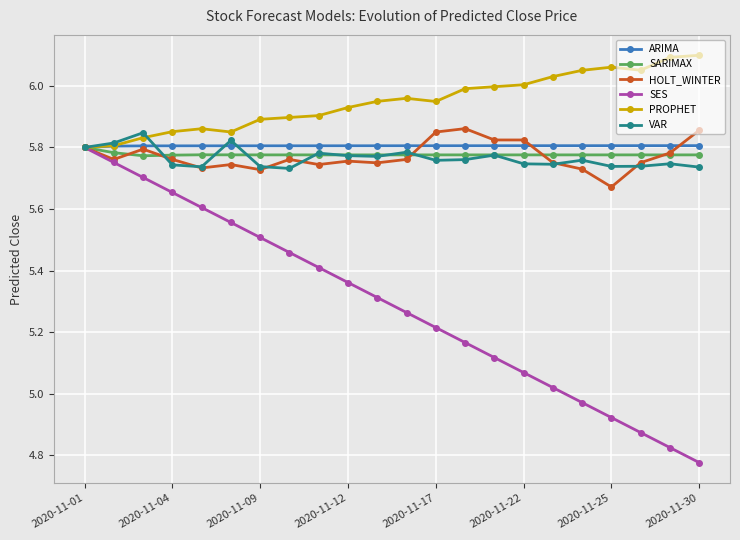

Which series has the largest range (max minus min)?

SES